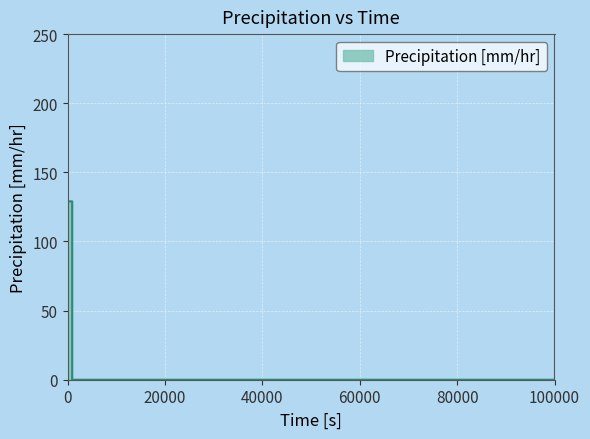

What is the difference between the second highest and second lowest values?

129.0